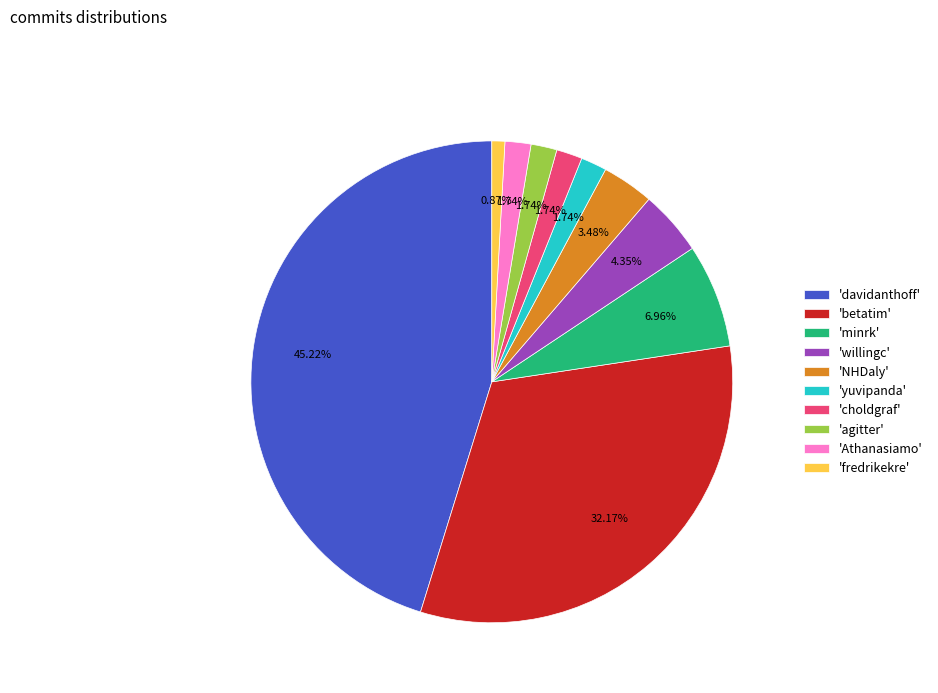

Between 'NHDaly' and 'minrk', which is larger?

'minrk'